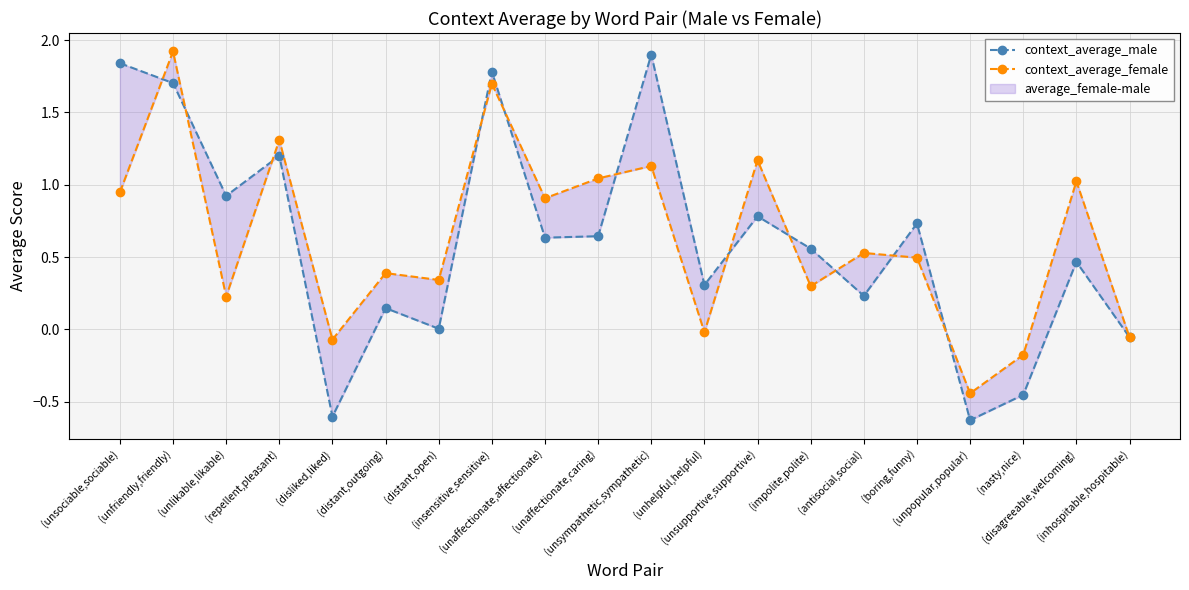

What is the total value across all series at (distant,outgoing)?

0.5